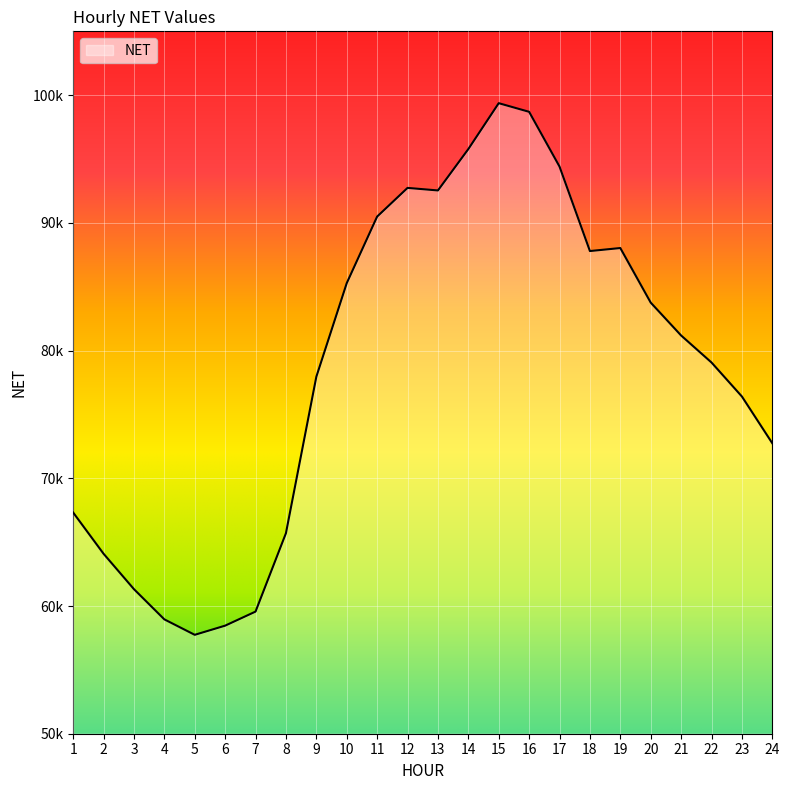

The value at 7 is 59563.1. True or false?

True